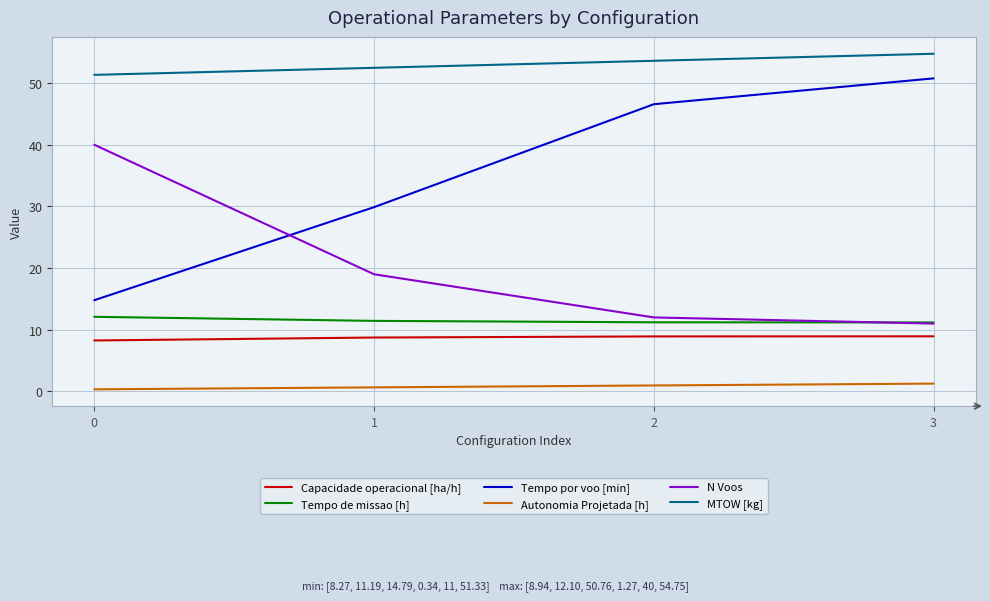

What is the difference between the highest and lowest values at 2?

52.6